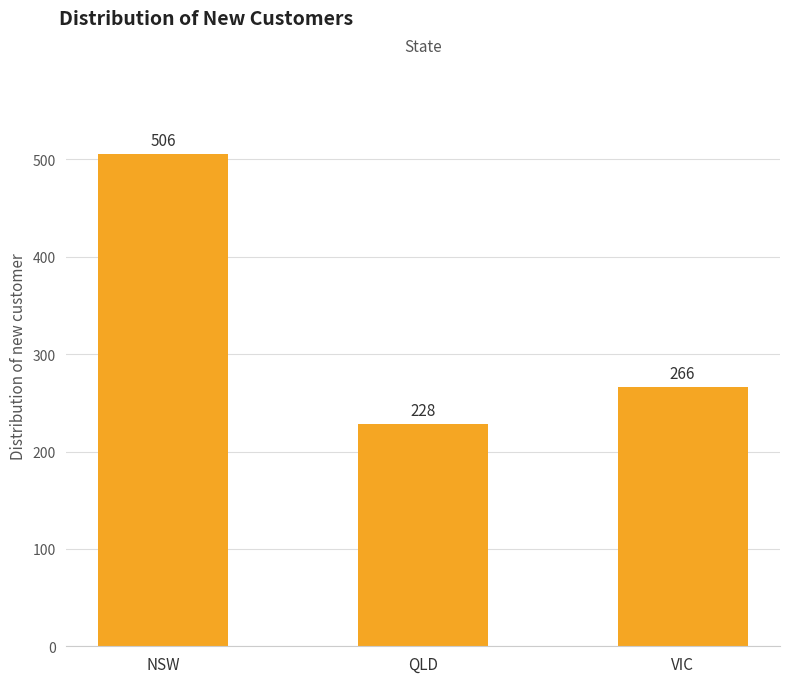

What is the smallest value displayed?

228